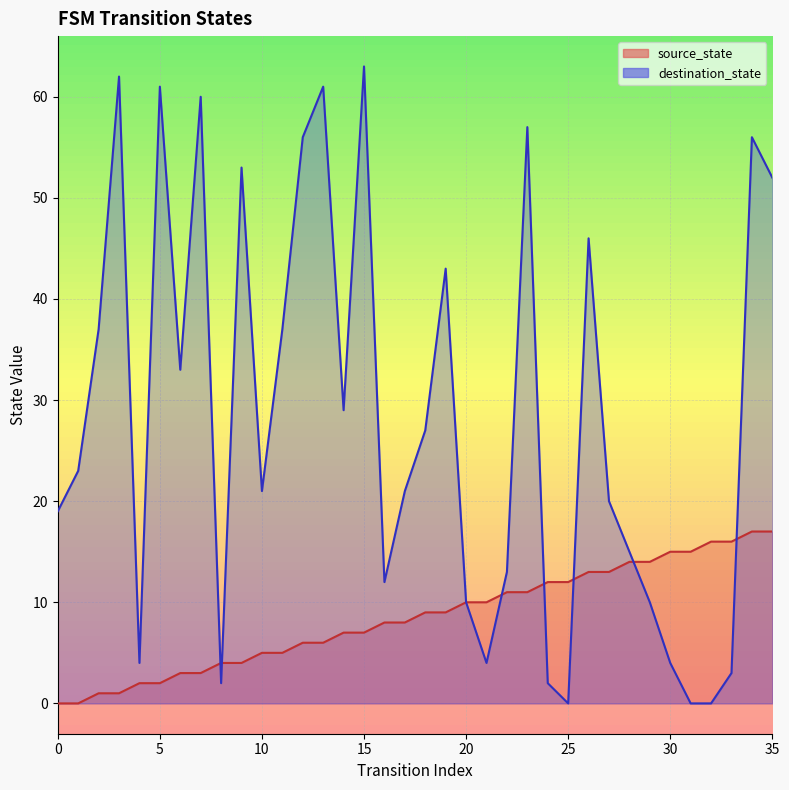

Rank the series by their average value, from highest to lowest.

destination_state, source_state